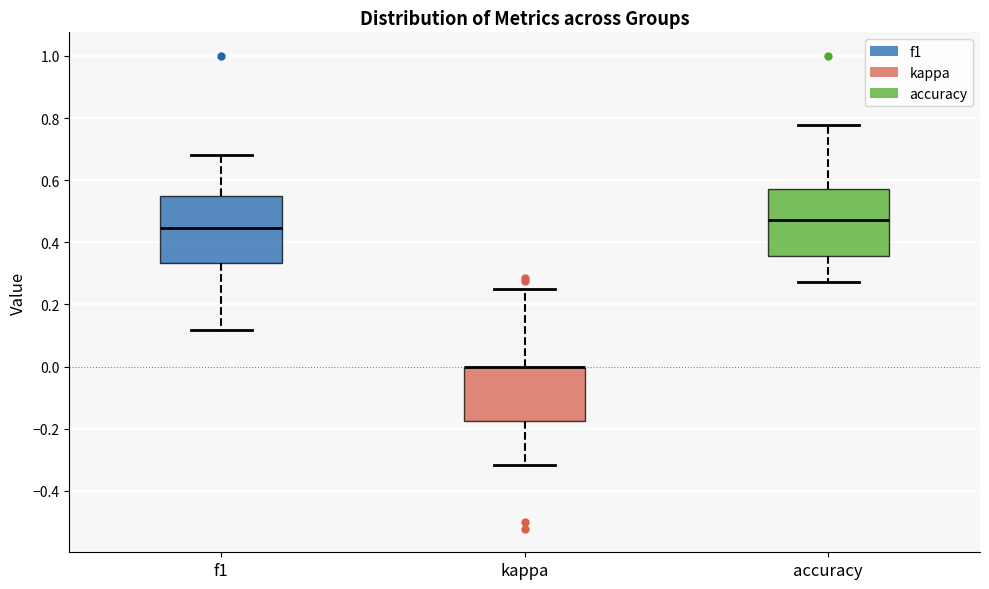

Reading left to right, transcribe this box plot: for each box, give where its median line is, the range the box spans, and where its two whiskers end, as read against the y-axis. The values are not printed on the chart, so give them approximately, as read against the axis.

f1: median 0.44, box 0.34 to 0.54, whiskers 0.12 to 0.68
kappa: median 0.00 (drawn on the box's upper edge), box -0.18 to 0.00, whiskers -0.32 to 0.26
accuracy: median 0.48, box 0.36 to 0.58, whiskers 0.28 to 0.78